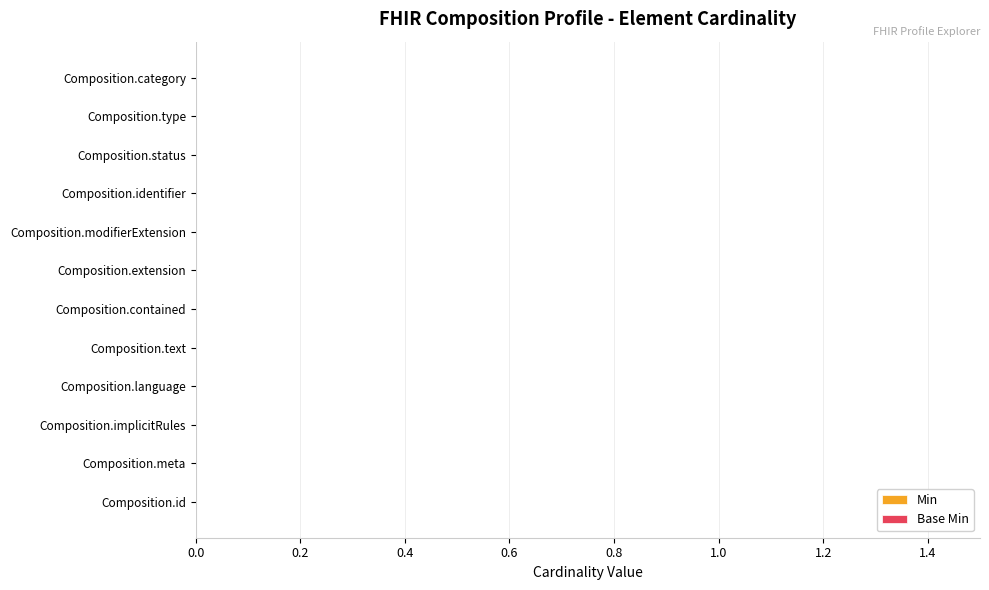

What is the maximum value shown in the chart?

1